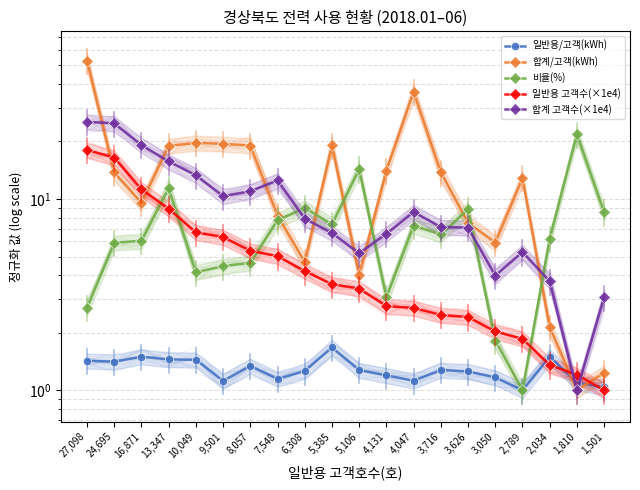

True or false: 비율(%) has a value of 10.7 at 2,034.

False